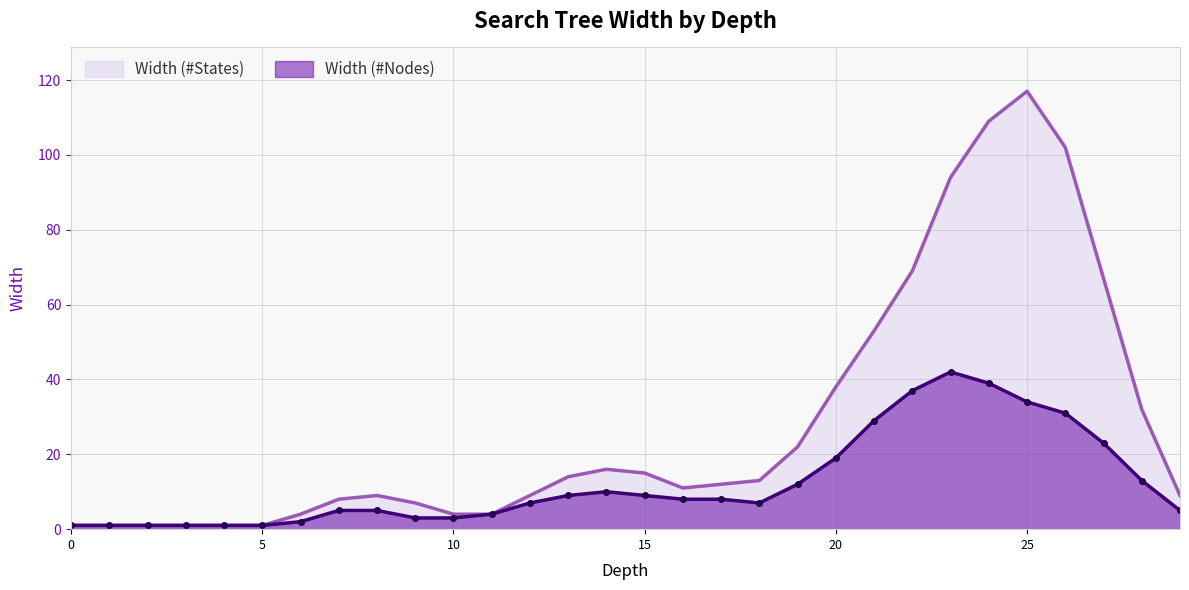

What is the minimum value for Width (#States)?

1